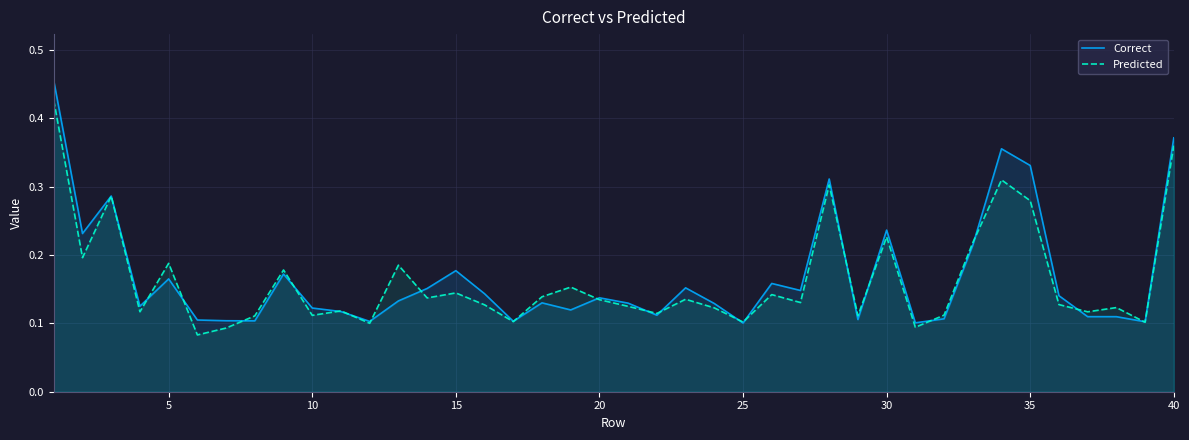

At how many categories does at least one series exceed 0?

40